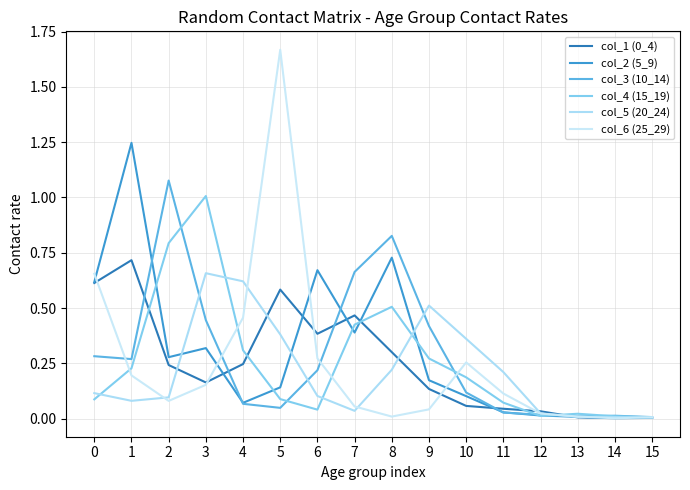

Is this an area chart (filled region under the line)?

No